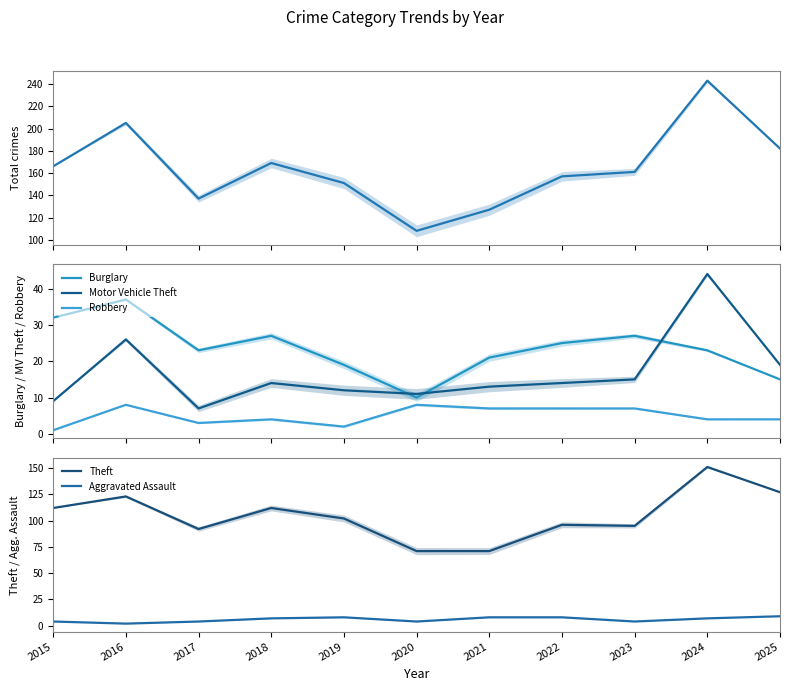

What is the minimum value for Aggravated Assault?

2